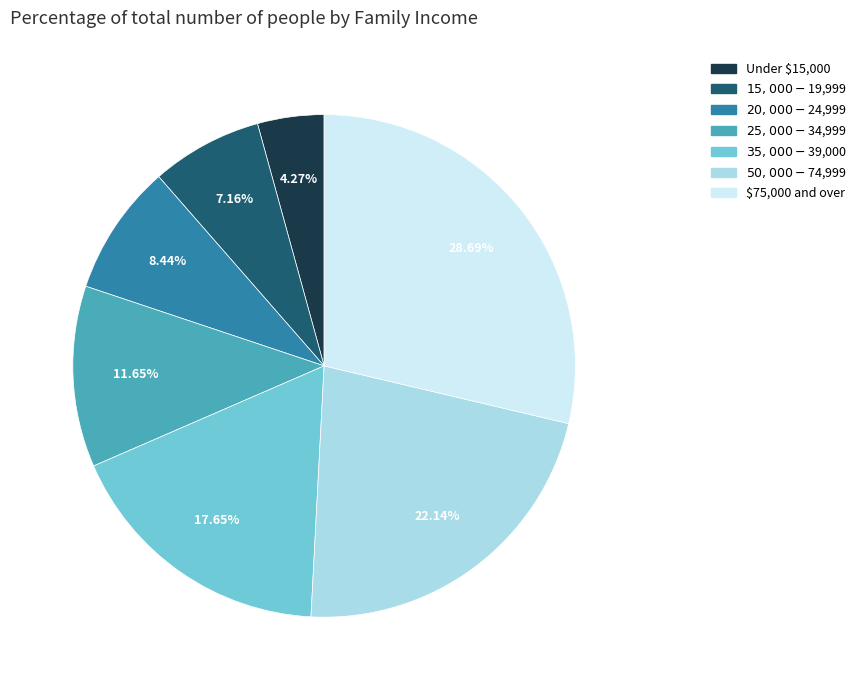

Does any single category account for the majority?

No